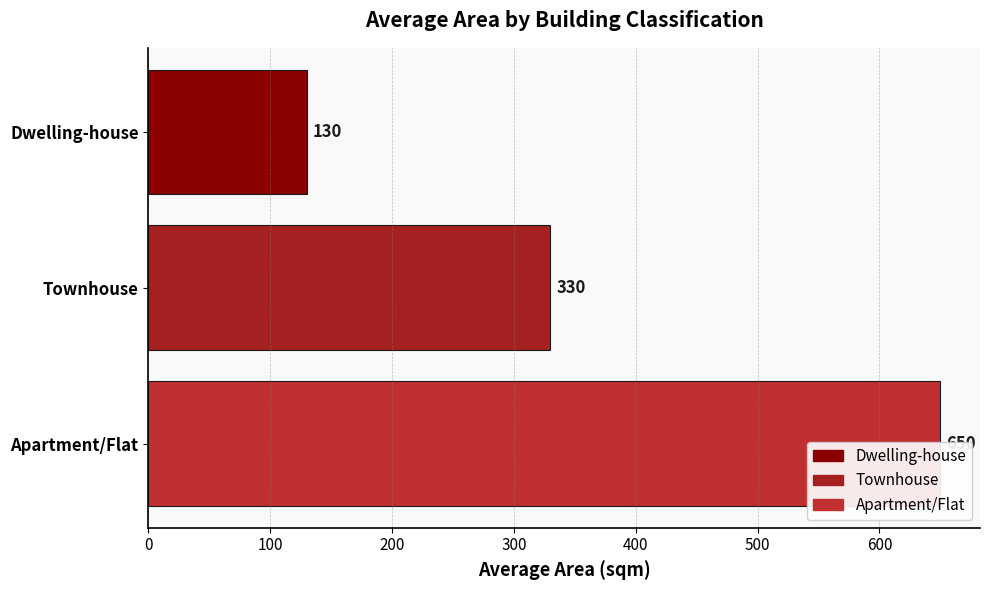

The value at 0 is 71. True or false?

False